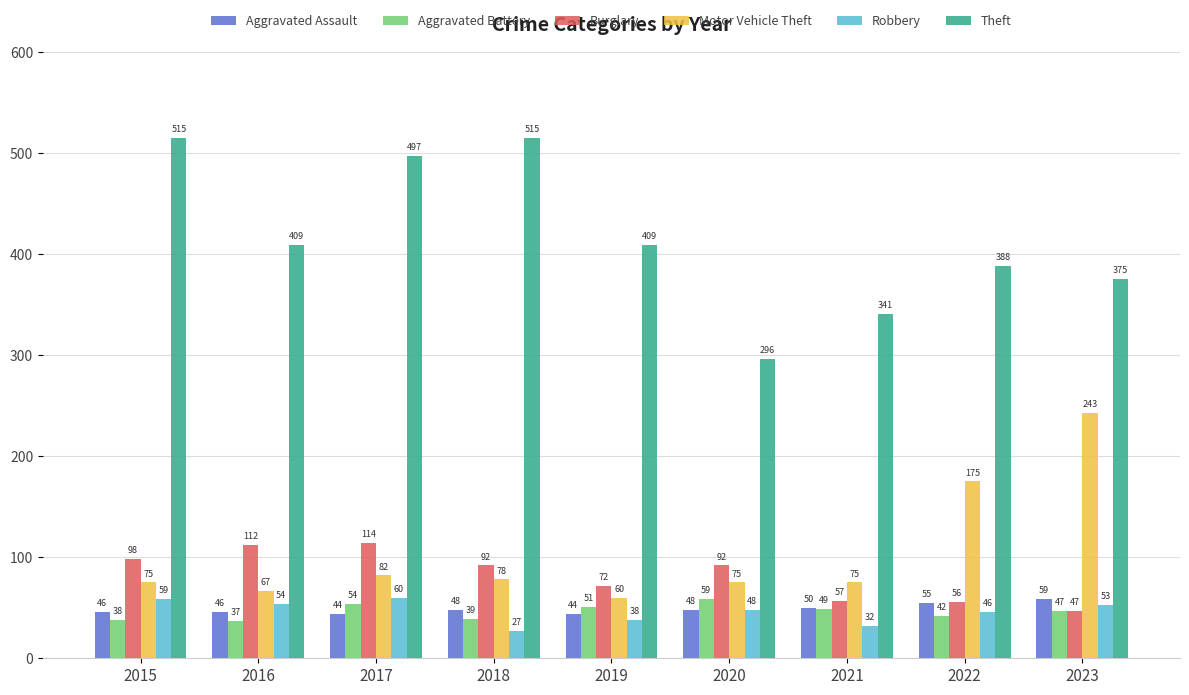

What is the total value across all series at 2022?

762